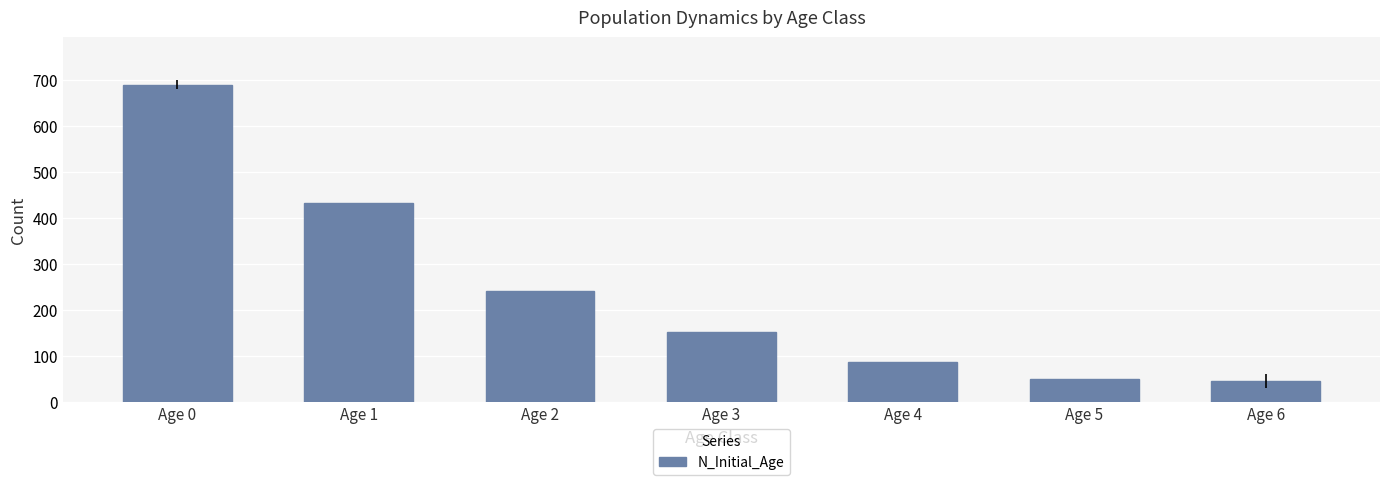

Reading right to left, list all the values displayed in this chart.

Age 6=45	Age 5=50	Age 4=86	Age 3=152	Age 2=242	Age 1=432	Age 0=690